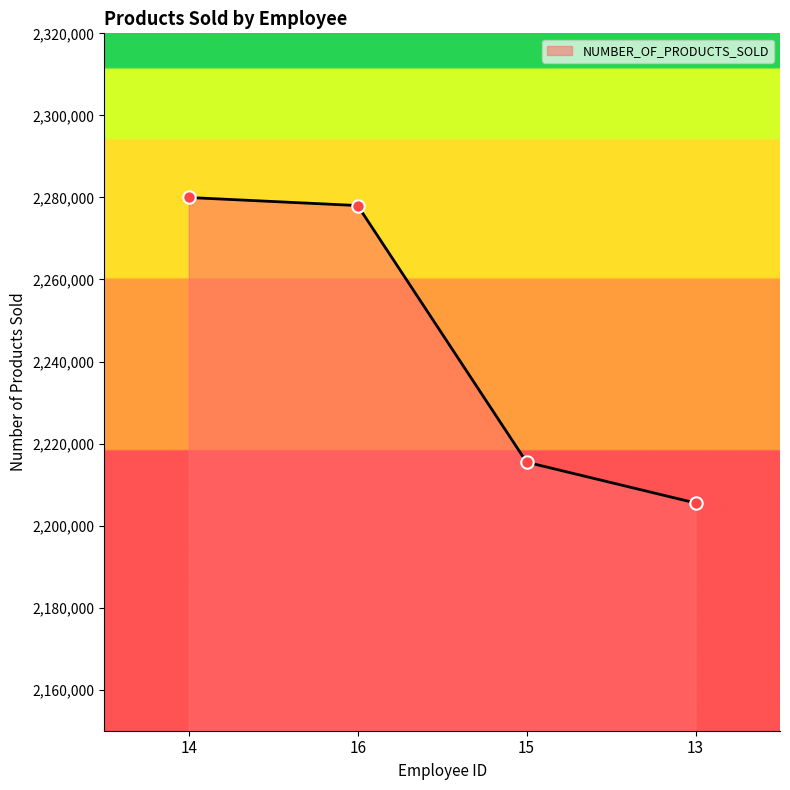

What is the ratio of the value at 15 to the value at 14?

1.0